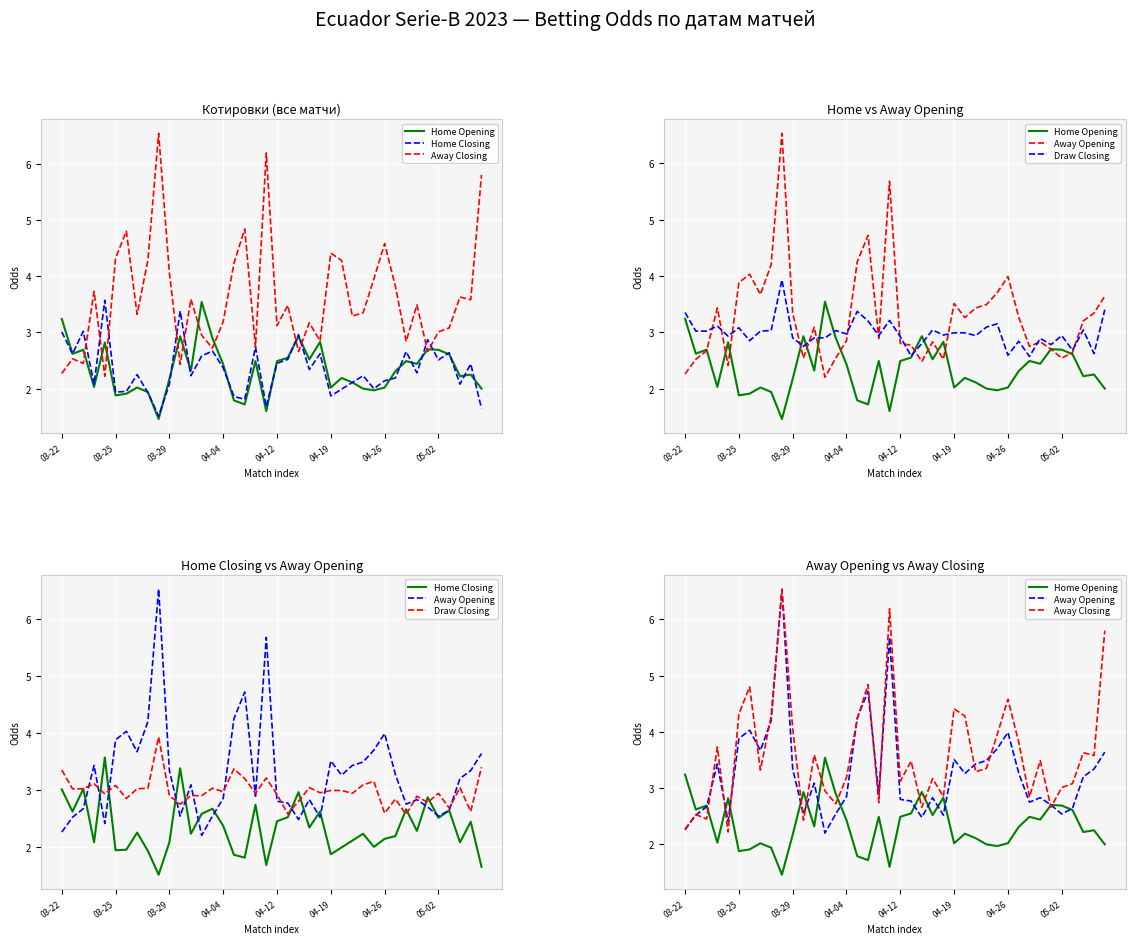

What is the value of the Home Closing point at the 37th from the left?

2.6